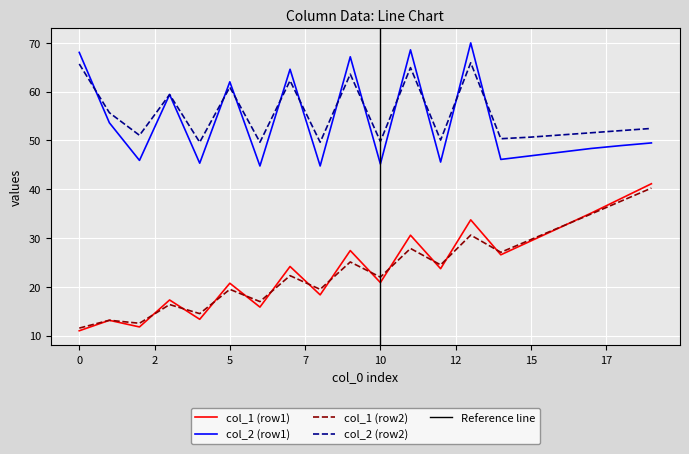

What is the value of the col_2 (row2) point at the 1st from the left?

65.7